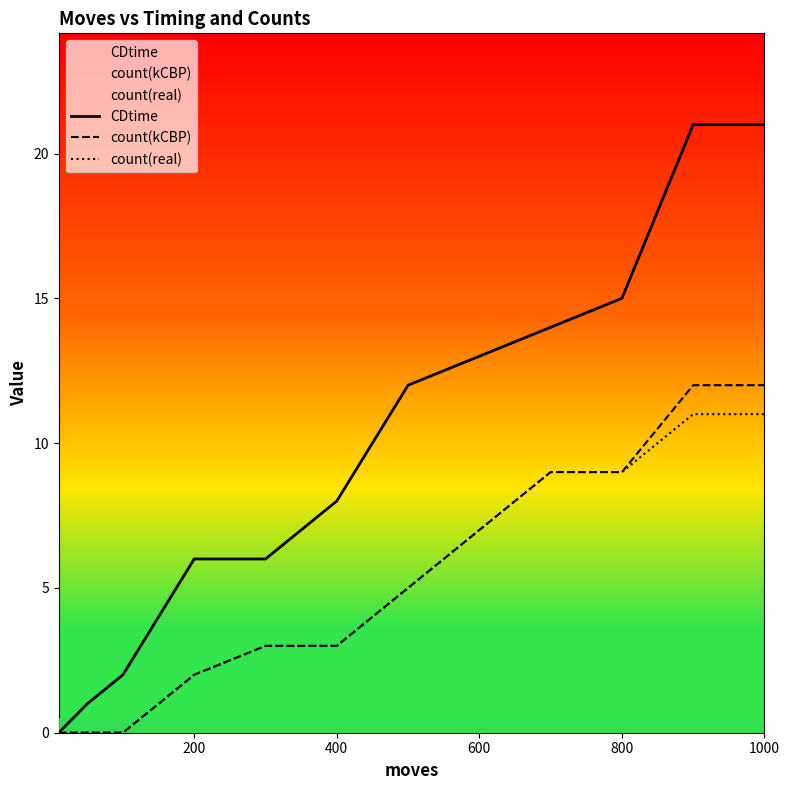

Reading right to left, extract all data points from this chart.

CDtime: 21	21	15	14	13	12	8	6	6	2	1	0
count(kCBP): 12	12	9	9	7	5	3	3	2	0	0	0
count(real): 11	11	9	9	7	5	3	3	2	0	0	0